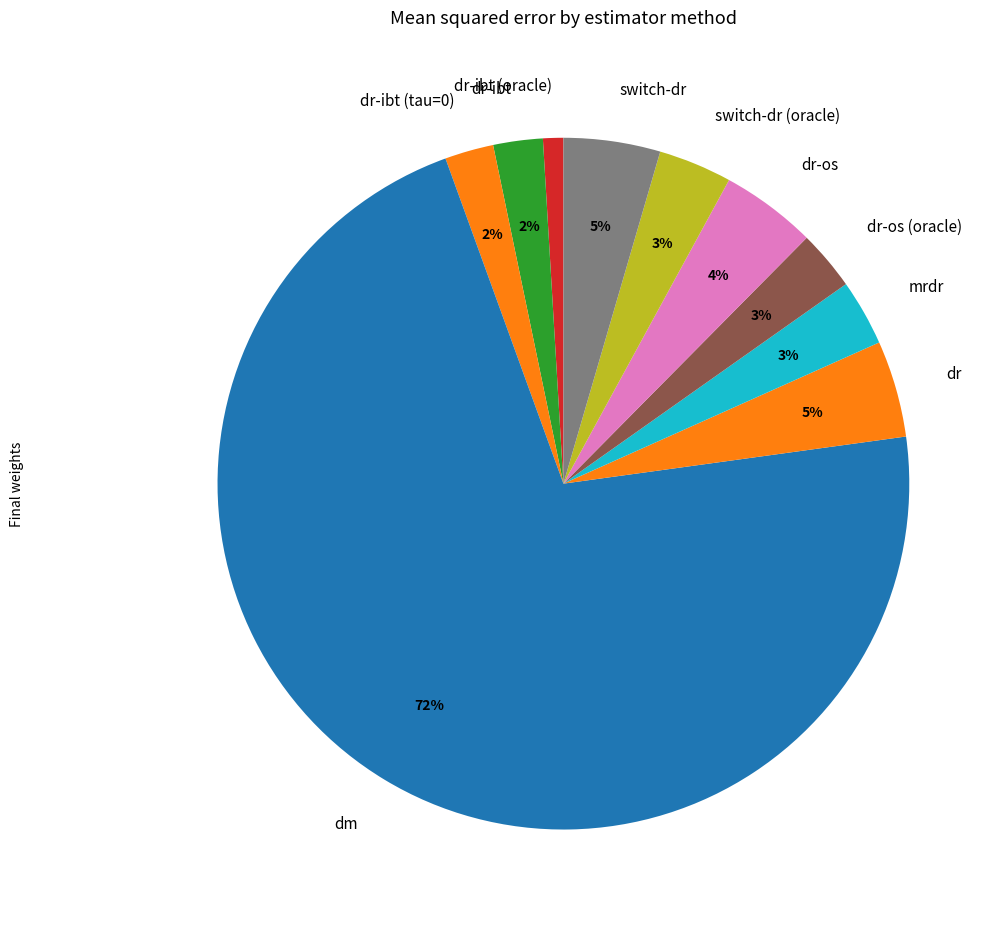

Count the number of slices in the pie.

10